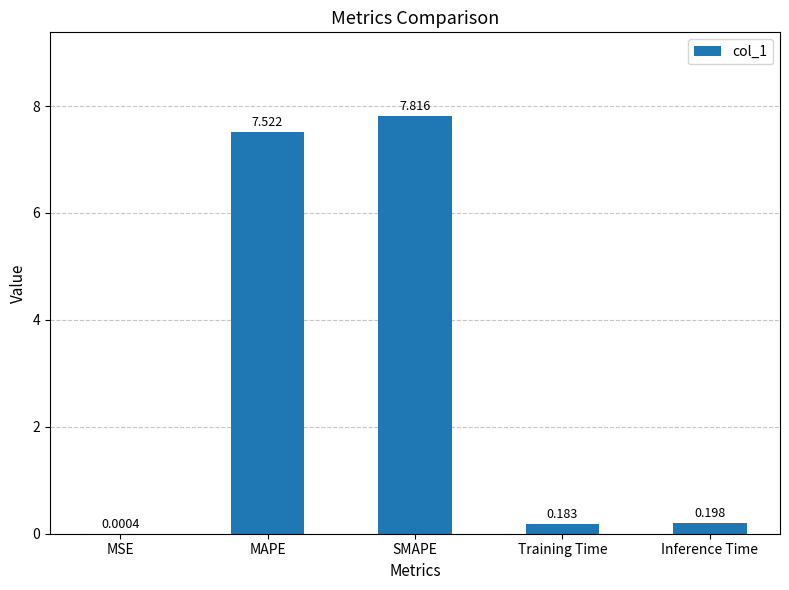

What is the change in value from MSE to Training Time?

+0.2